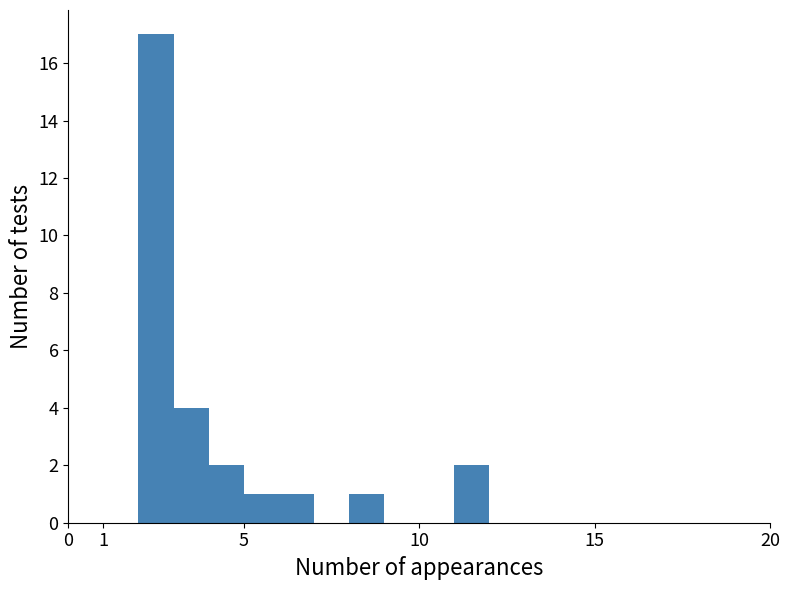

Over which range of the x-axis is the bar tallest?

2 to 3